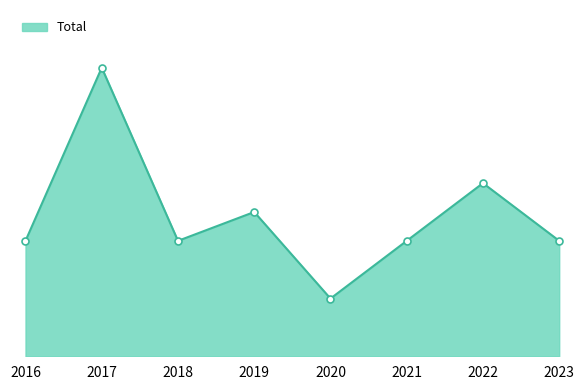

Reading left to right, list all the values displayed in this chart.

2016=4	2017=10	2018=4	2019=5	2020=2	2021=4	2022=6	2023=4